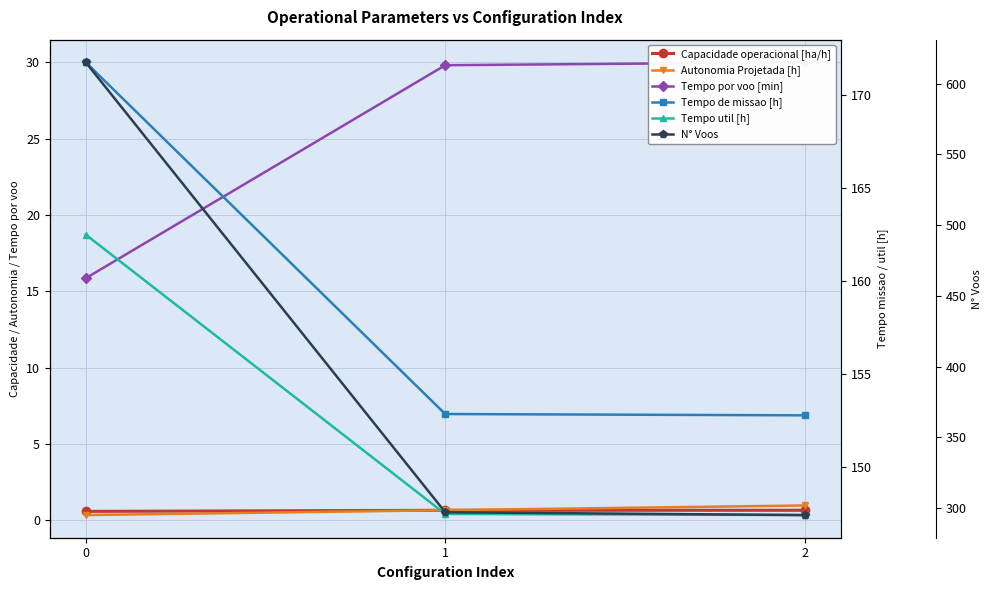

Which series has the largest range (max minus min)?

N° Voos